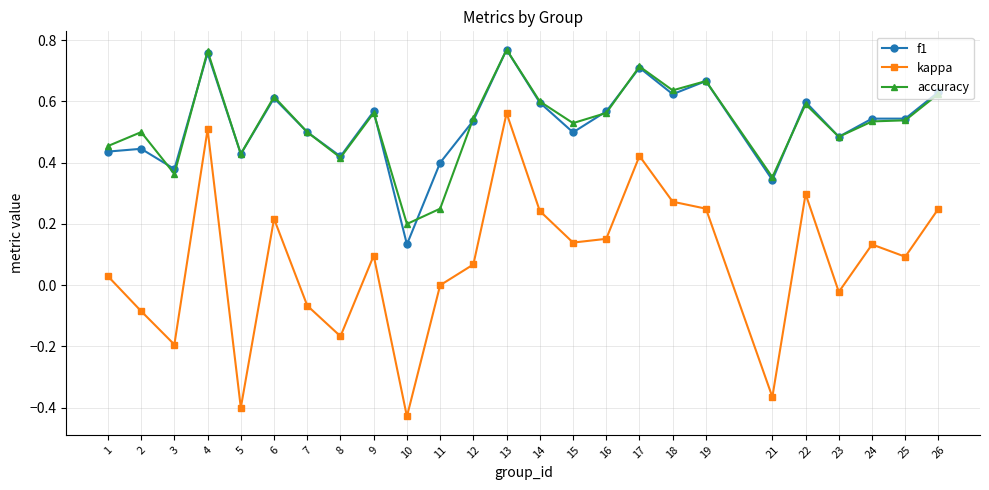

True or false: accuracy and kappa intersect in this chart.

False